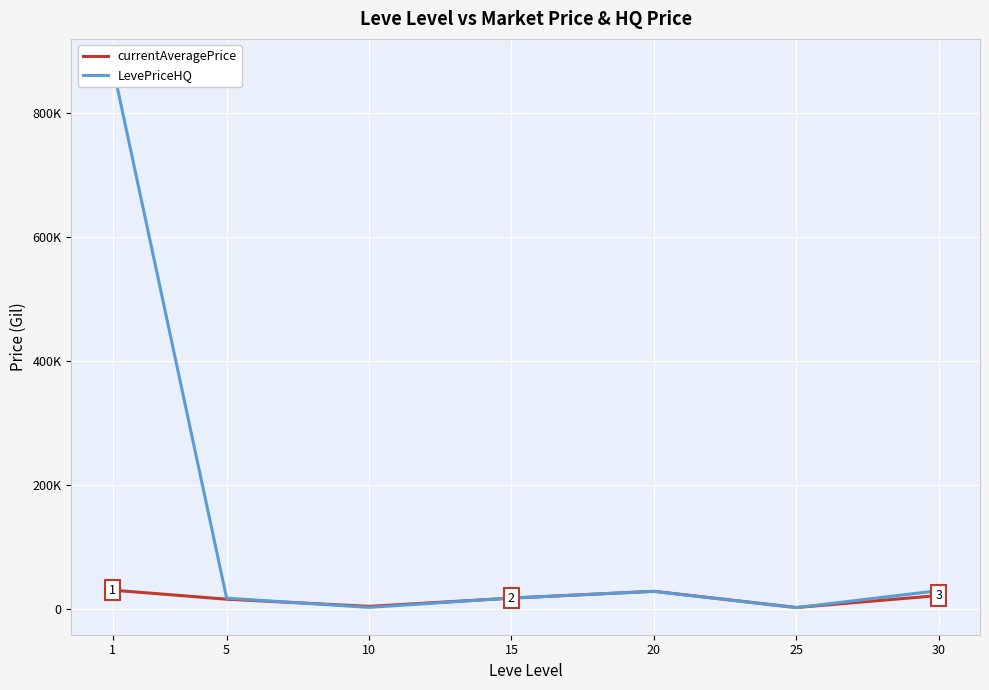

What is the difference between the maximum and minimum values in the currentAveragePrice series?

27908.7